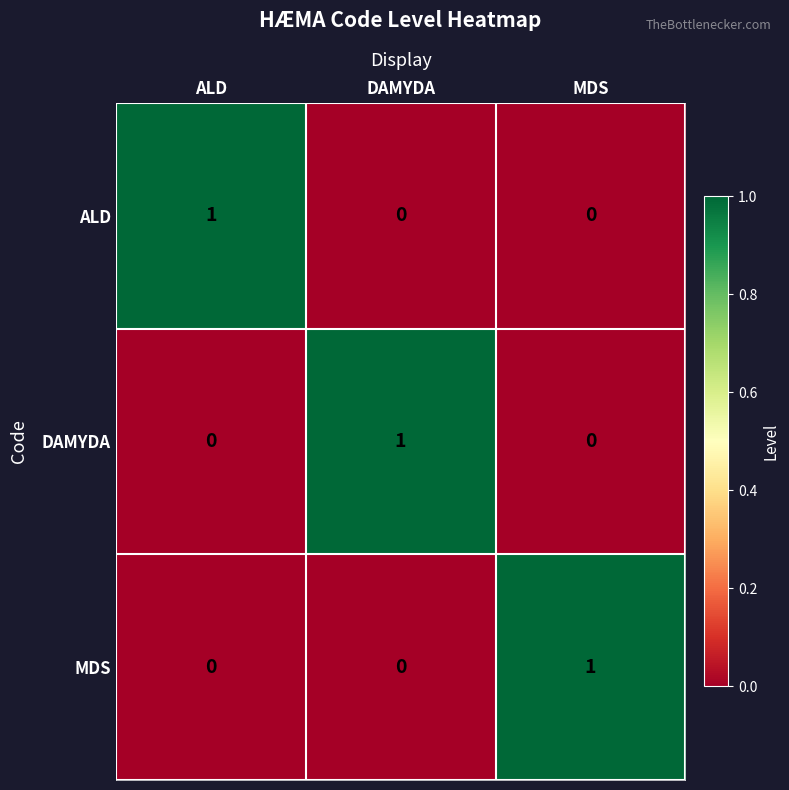

True or false: ALD has a value of 0 at DAMYDA.

True